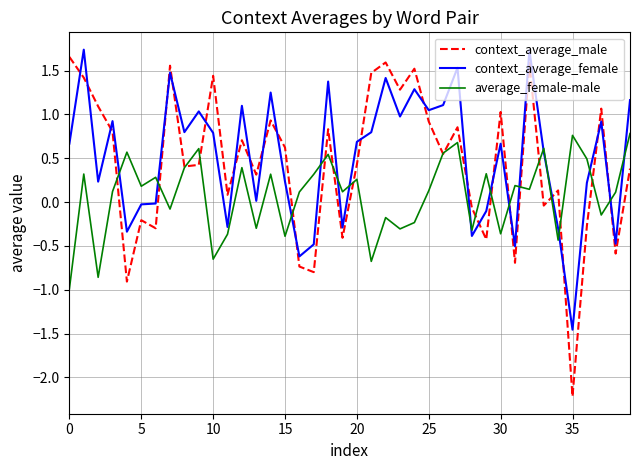

Which series has the widest spread of values?

context_average_male